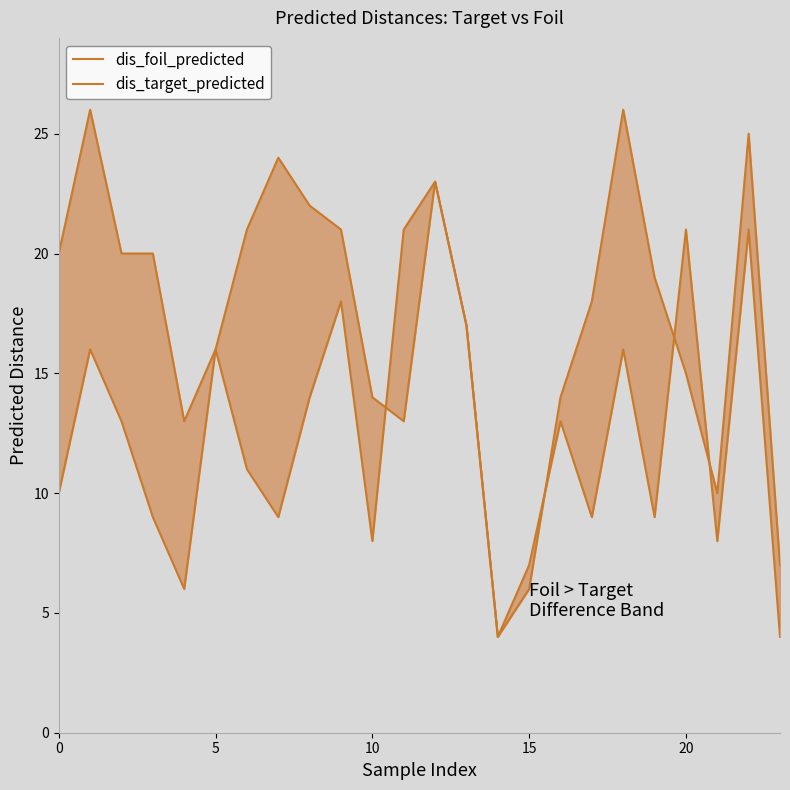

List the series in order of their peak value, lowest first.

dis_target_predicted, dis_foil_predicted